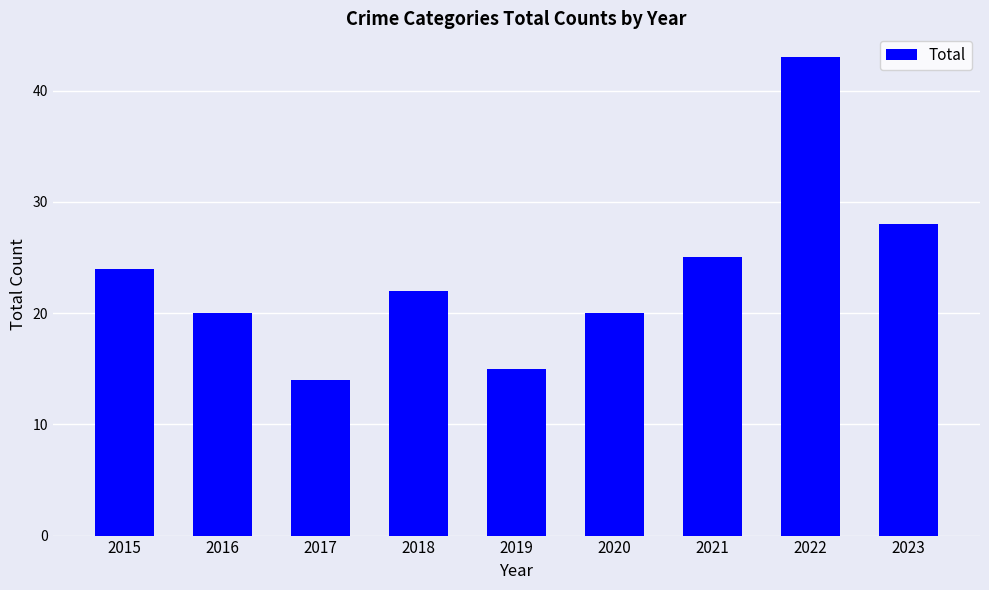

Does the chart contain stacked bars?

No